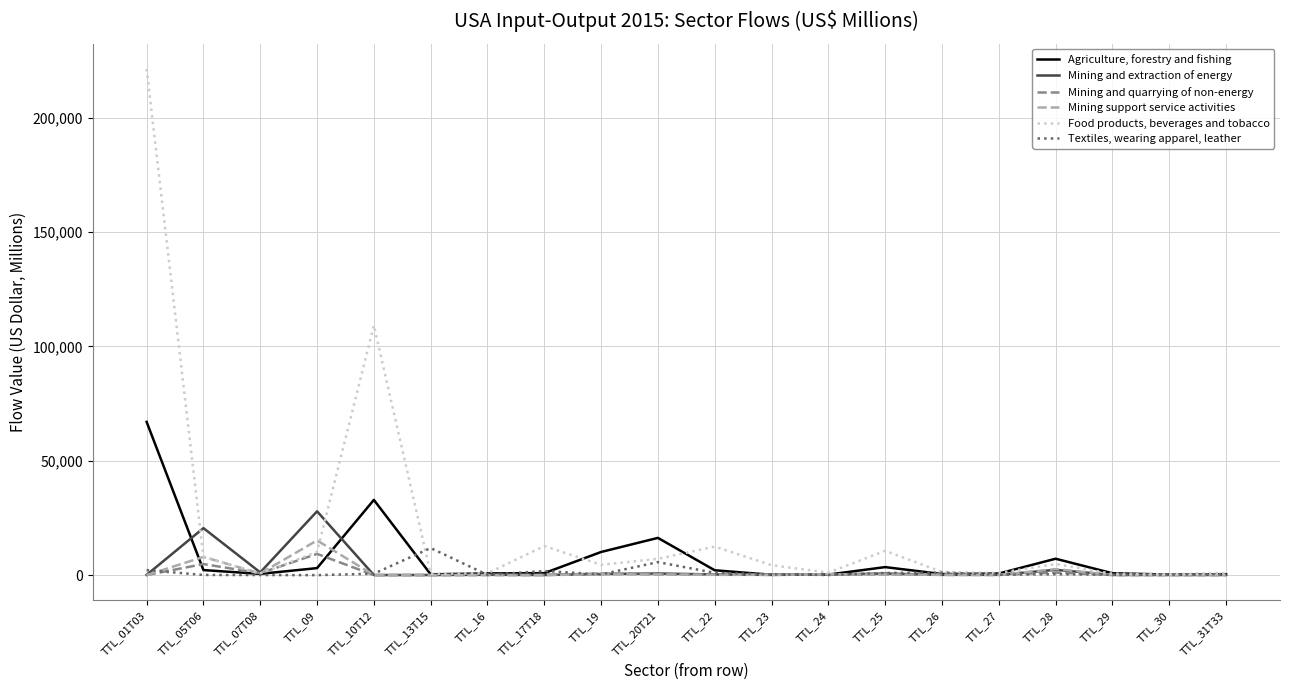

At how many categories does at least one series exceed 202323?

1